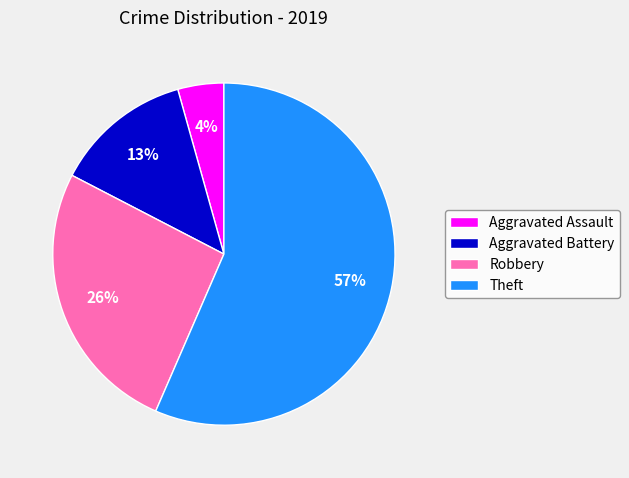

Does Theft account for over 50% of the chart?

Yes